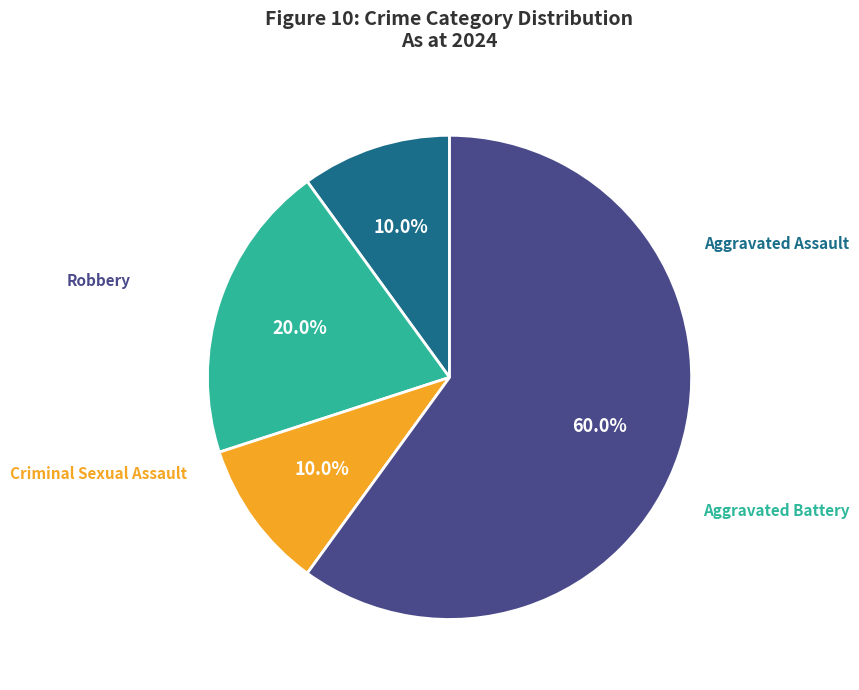

Does any single category account for the majority?

Yes